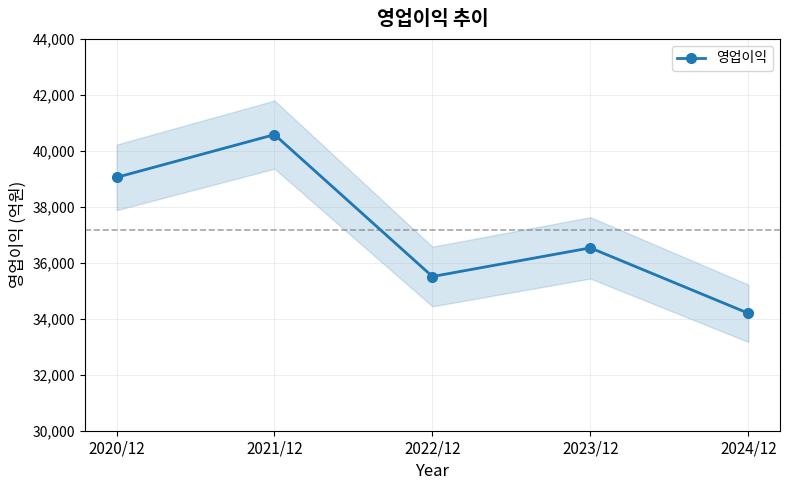

The value at 2022/12 is 63836.6. True or false?

False